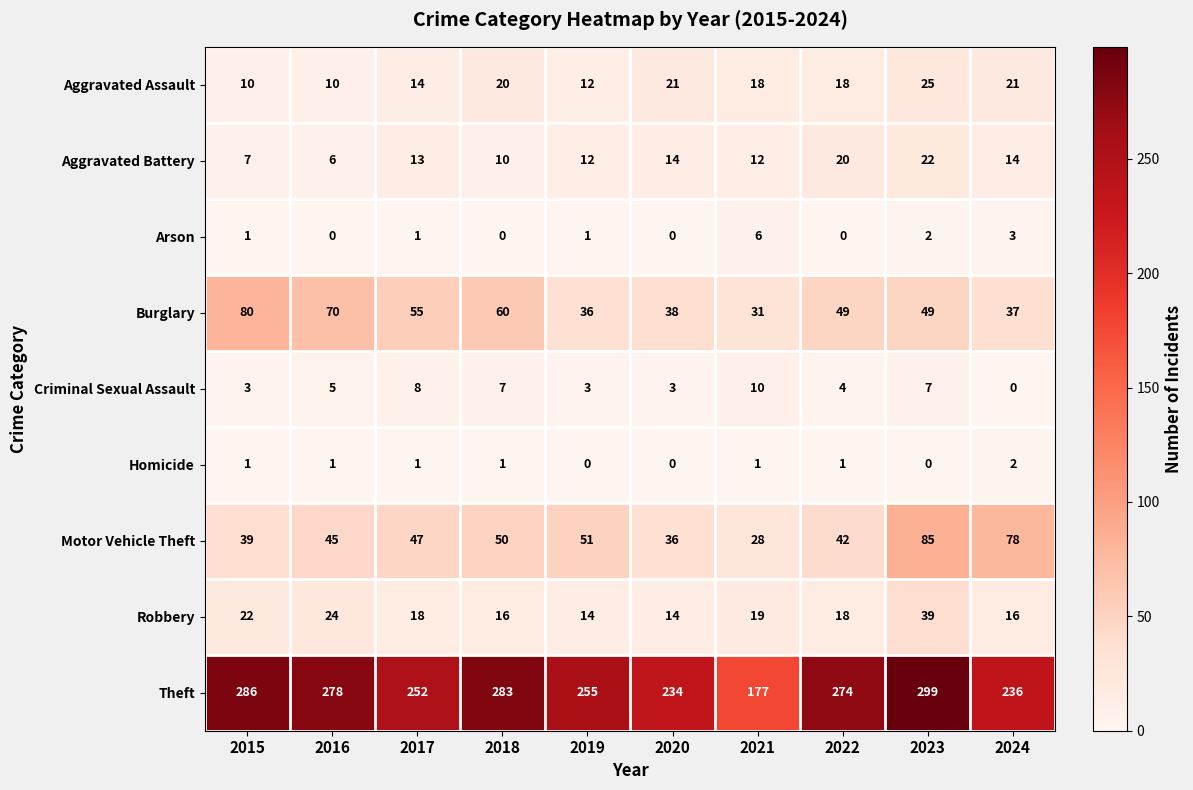

List the series in order of their peak value, highest first.

Theft, Motor Vehicle Theft, Burglary, Robbery, Aggravated Assault, Aggravated Battery, Criminal Sexual Assault, Arson, Homicide